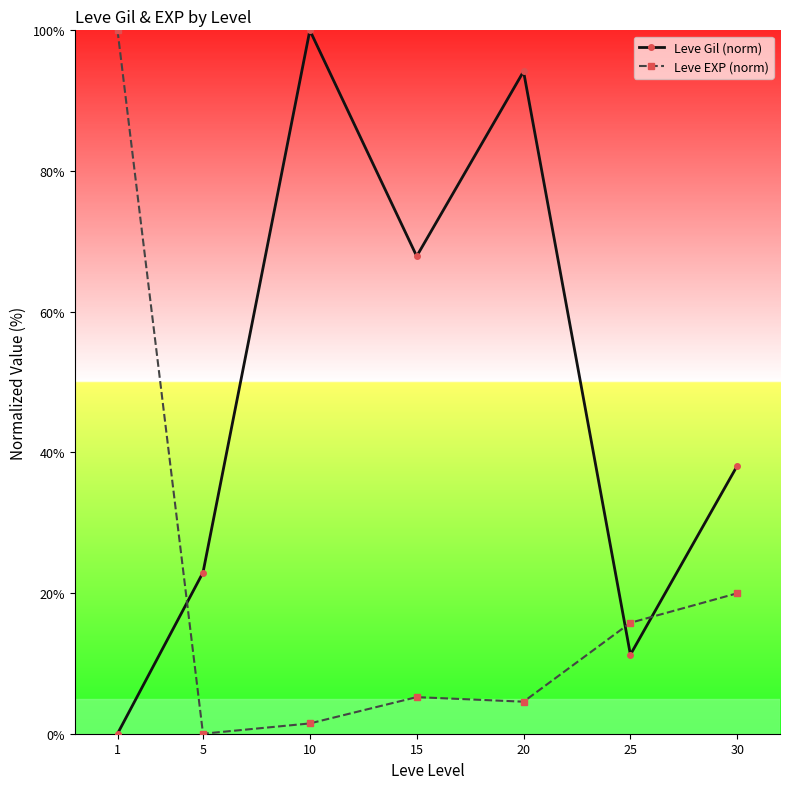

Does the chart have visible grid lines?

No